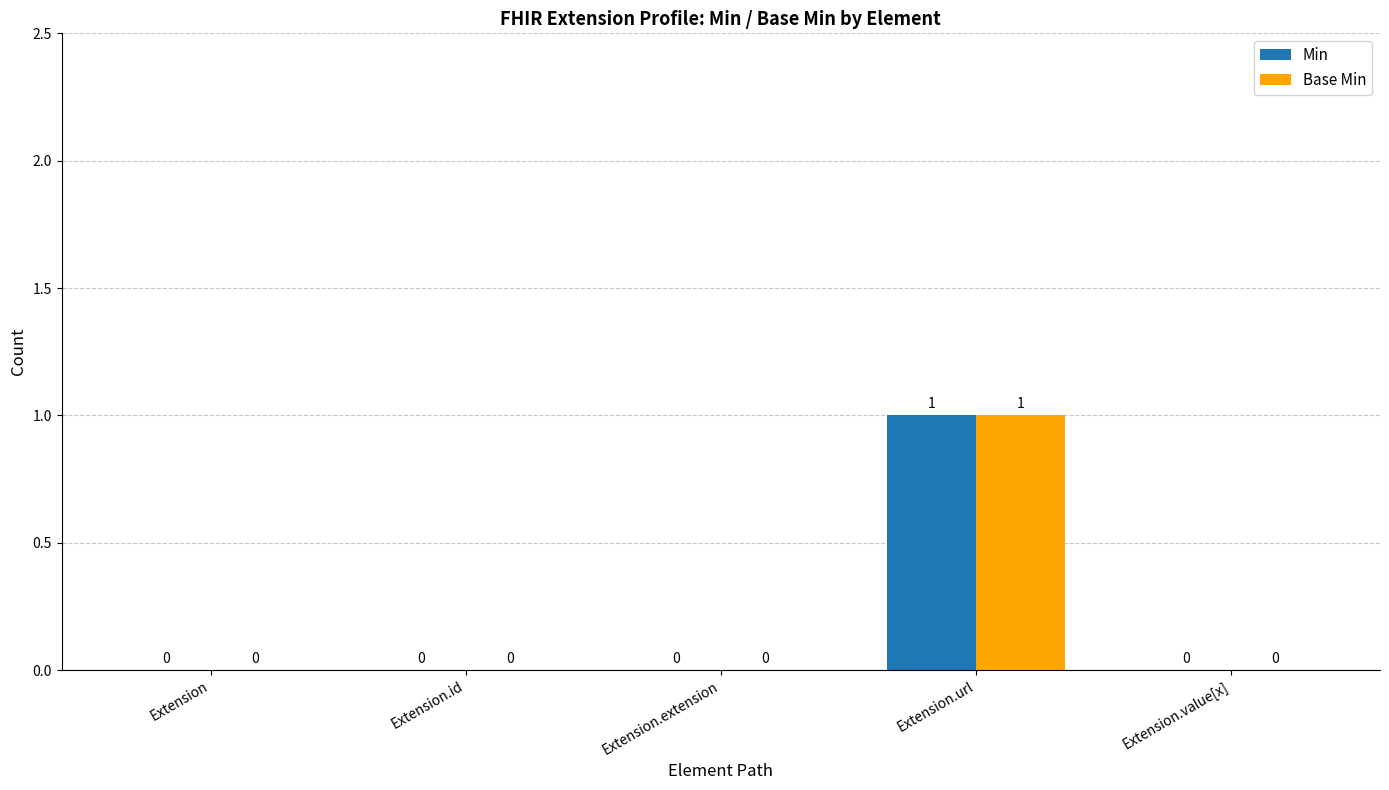

What is the difference between the Min values at Extension.extension and Extension.url?

1